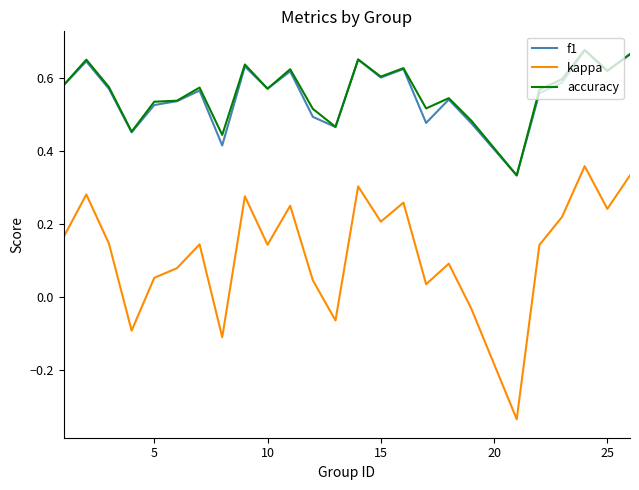

How many positive values does the kappa series have?

20